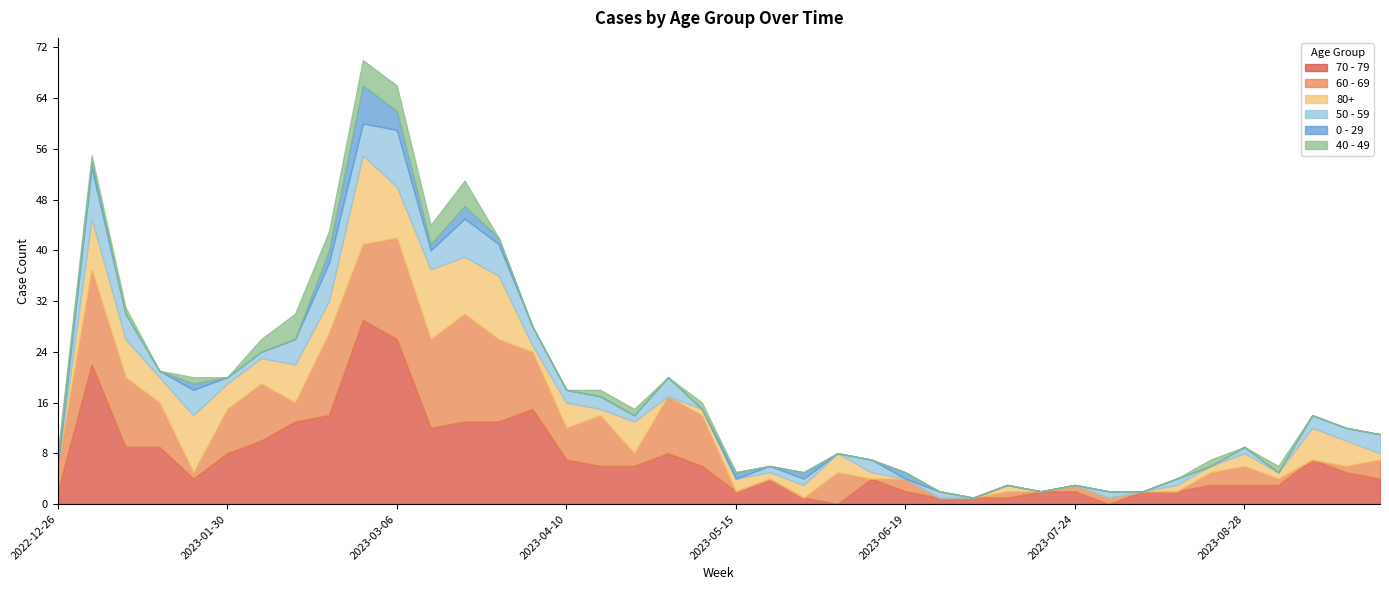

The 70 - 79 series shows 3 at 2023-08-28. True or false?

True